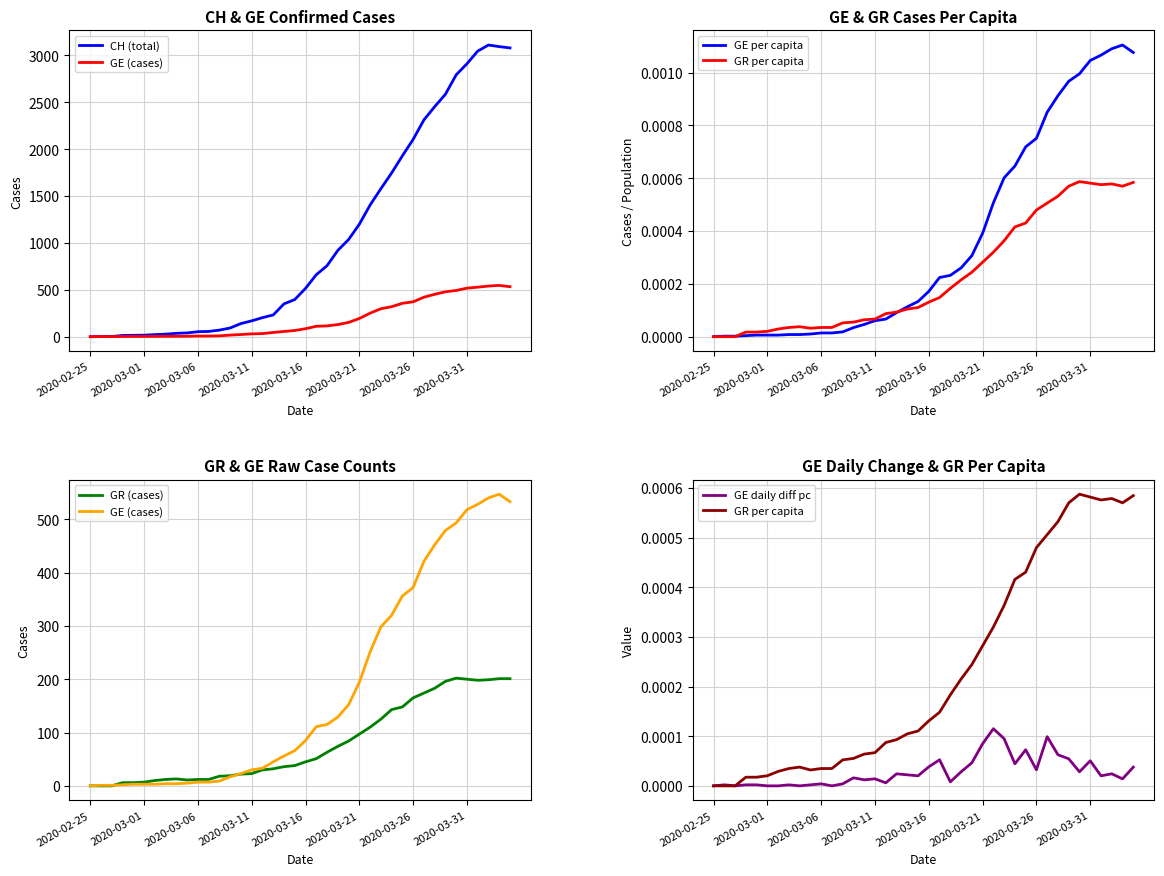

Does the chart have visible grid lines?

Yes